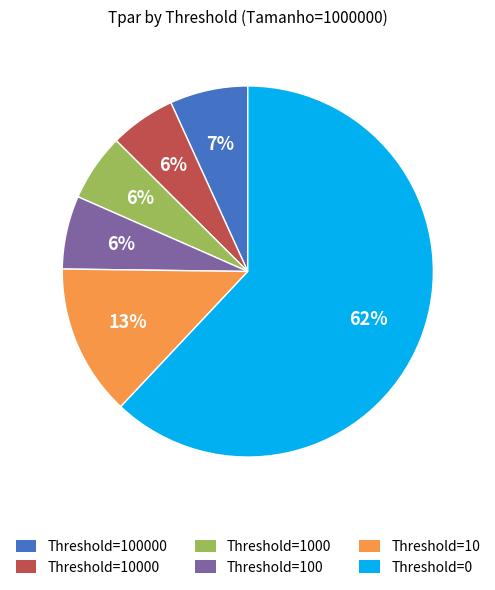

What percentage is the Threshold=100 slice, to the nearest percent?

6%